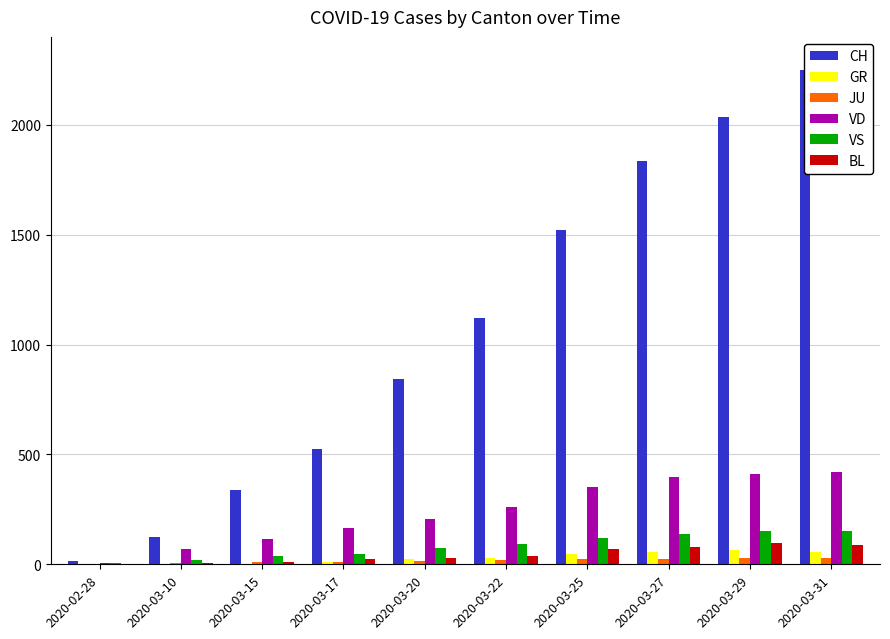

True or false: VS has a value of 125 at 2020-03-22.

False